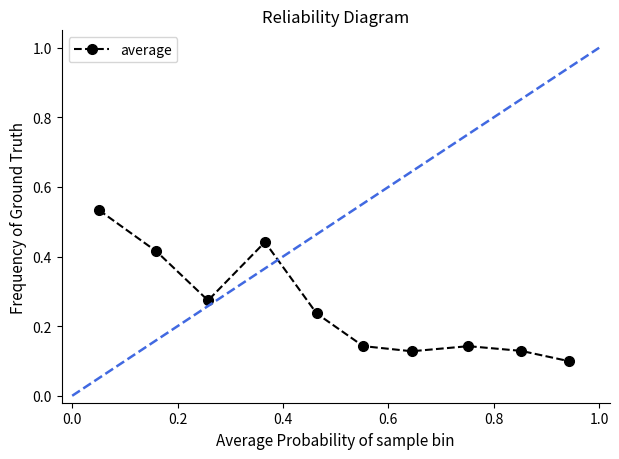

Count the values in the range 0 to 1.

10